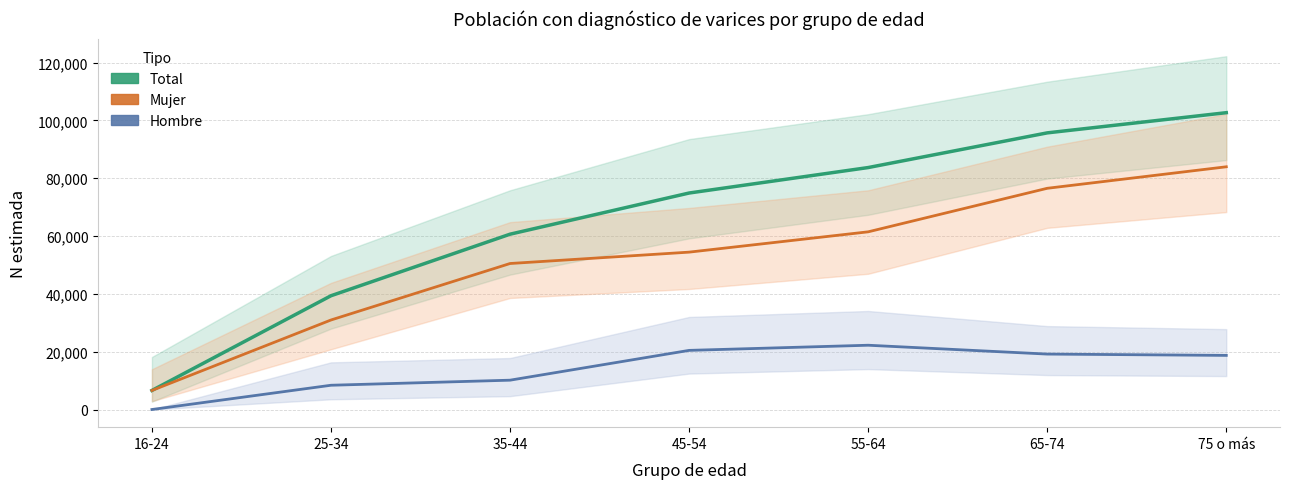

Is it true that Mujer equals 76501 at 65-74?

True